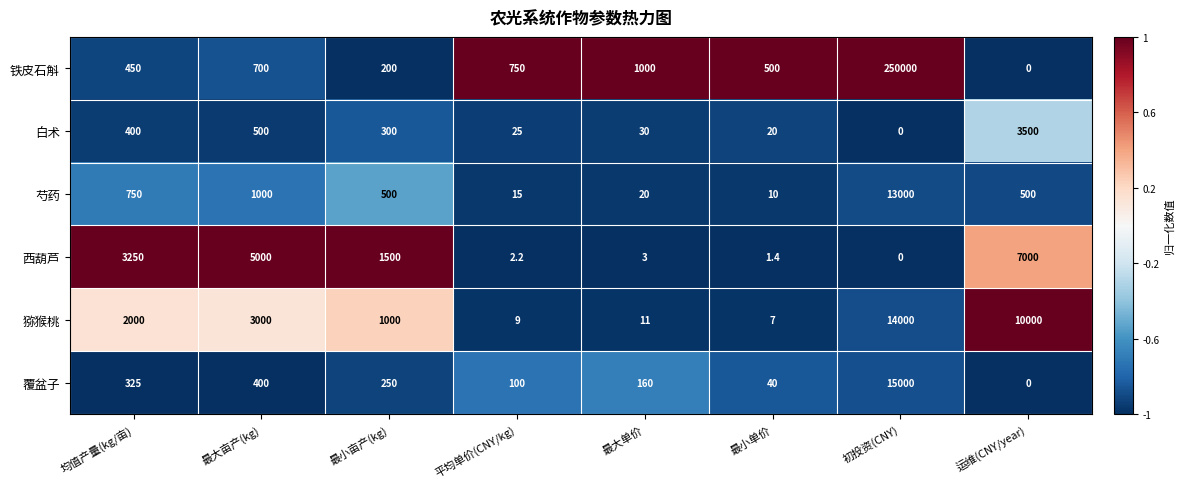

Which series has the largest total across all categories?

铁皮石斛